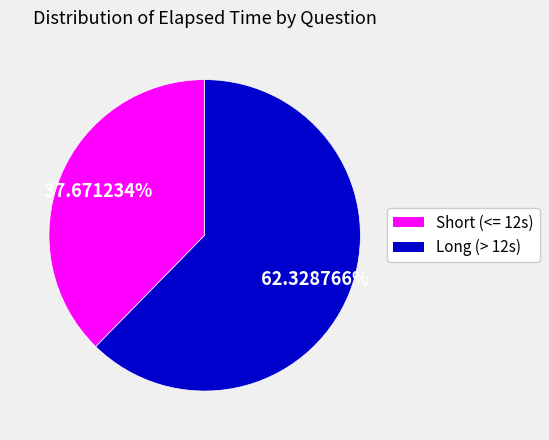

Does any single category account for the majority?

Yes